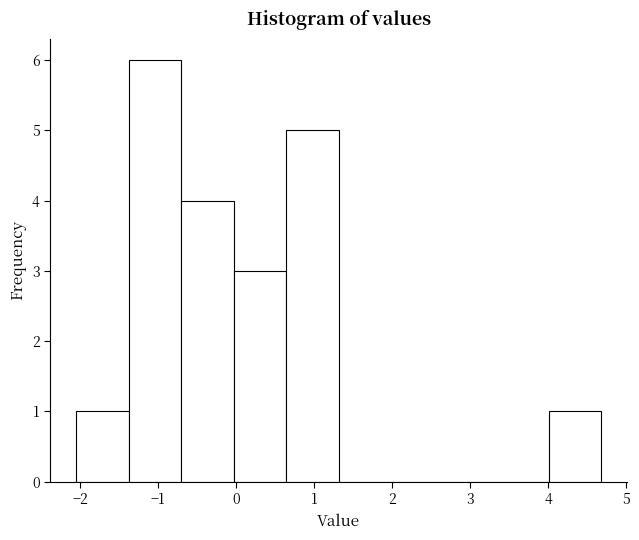

Reading left to right, transcribe this chart: for each bar, give the range it covers on the x-axis and its height. Neither the bar edges nor the heights are printed on the chart, so give them approximately, as read against the axes.

-2.1 to -1.4: 1
-1.4 to -0.7: 6
-0.7 to 0.0: 4
0.0 to 0.6: 3
0.6 to 1.3: 5
1.3 to 2.0: 0
2.0 to 2.7: 0
2.7 to 3.3: 0
3.3 to 4.0: 0
4.0 to 4.7: 1